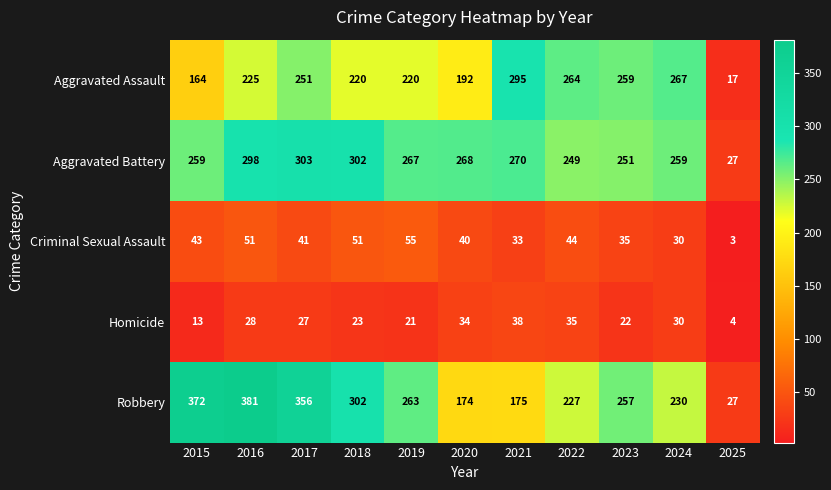

Where does the Robbery series first go above 257?

2015